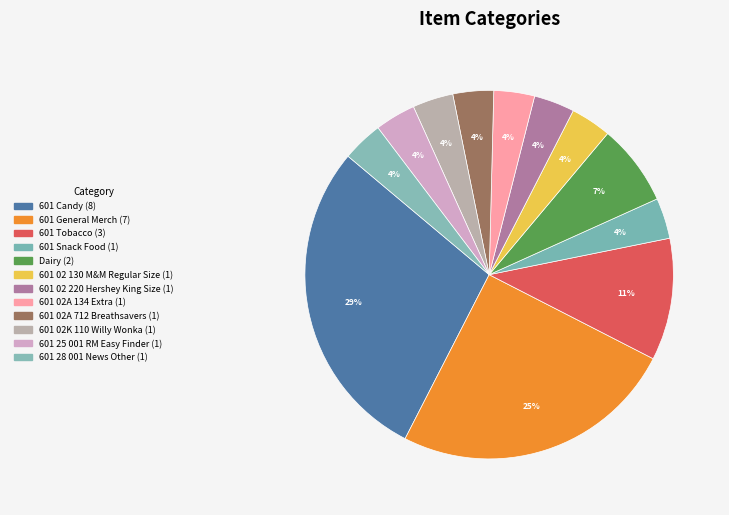

How many slices are in this pie chart?

12